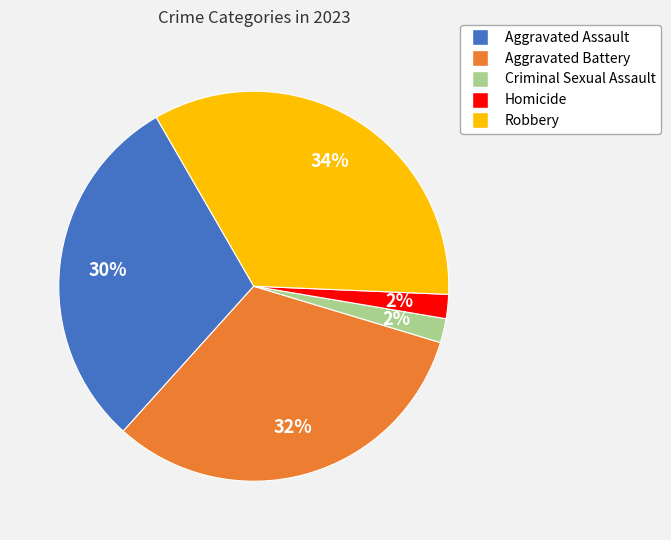

How many slices are in this pie chart?

5